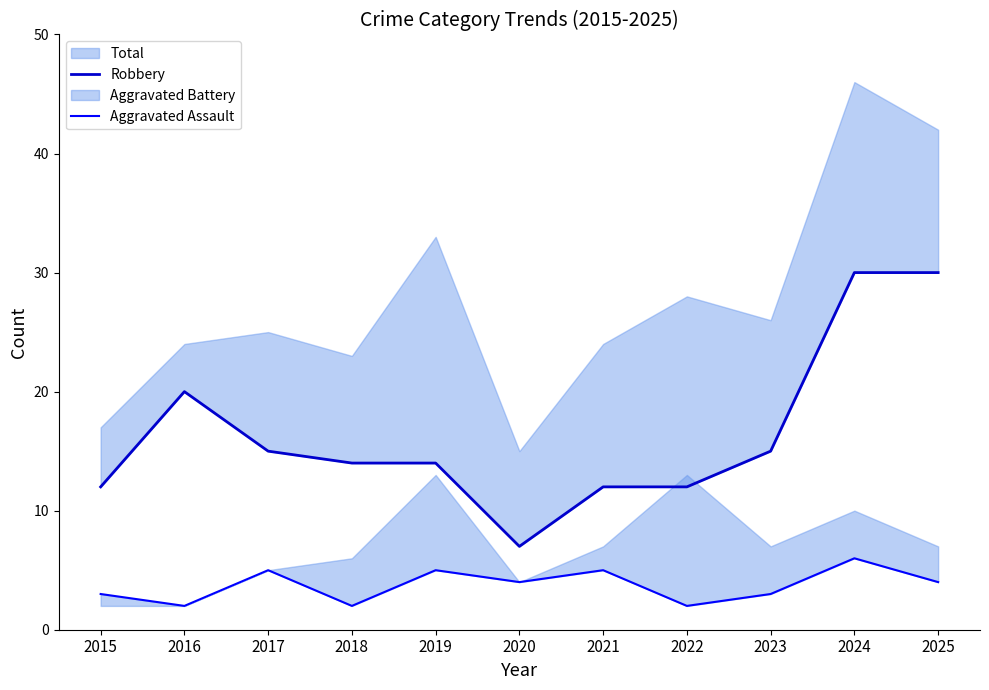

What is the difference between the maximum and second lowest values in the Robbery series?

18